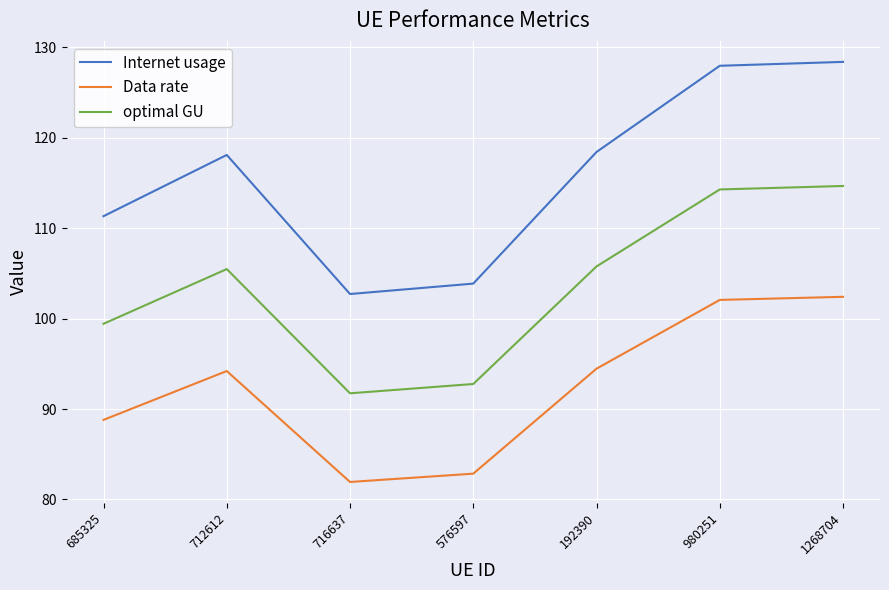

What position from the left is 192390?

5